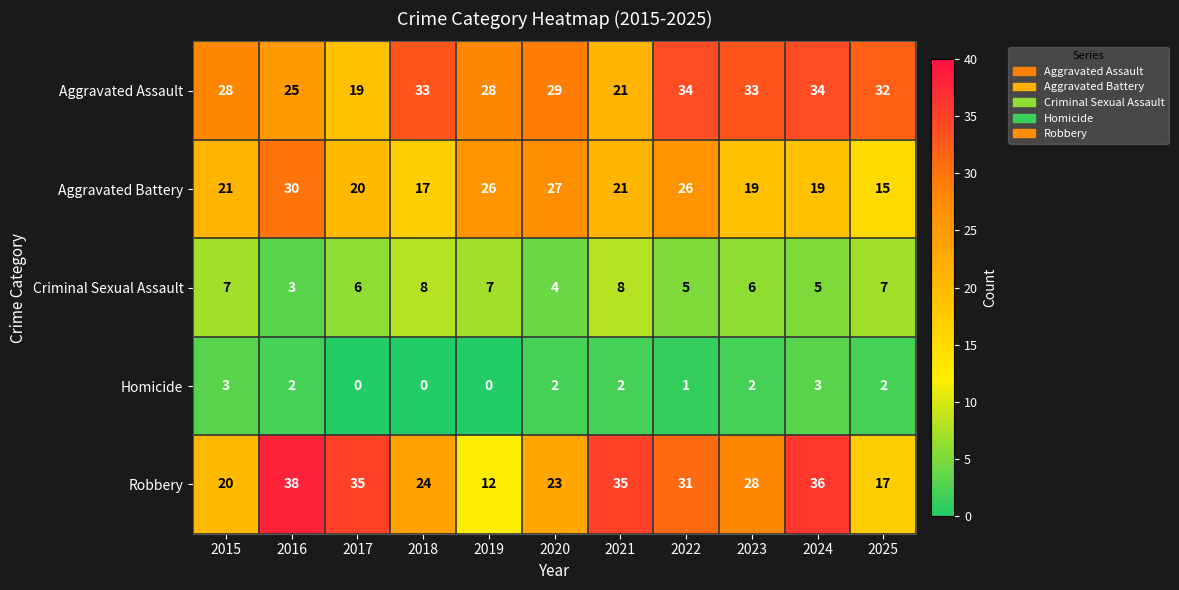

How many distinct data groups are displayed?

5